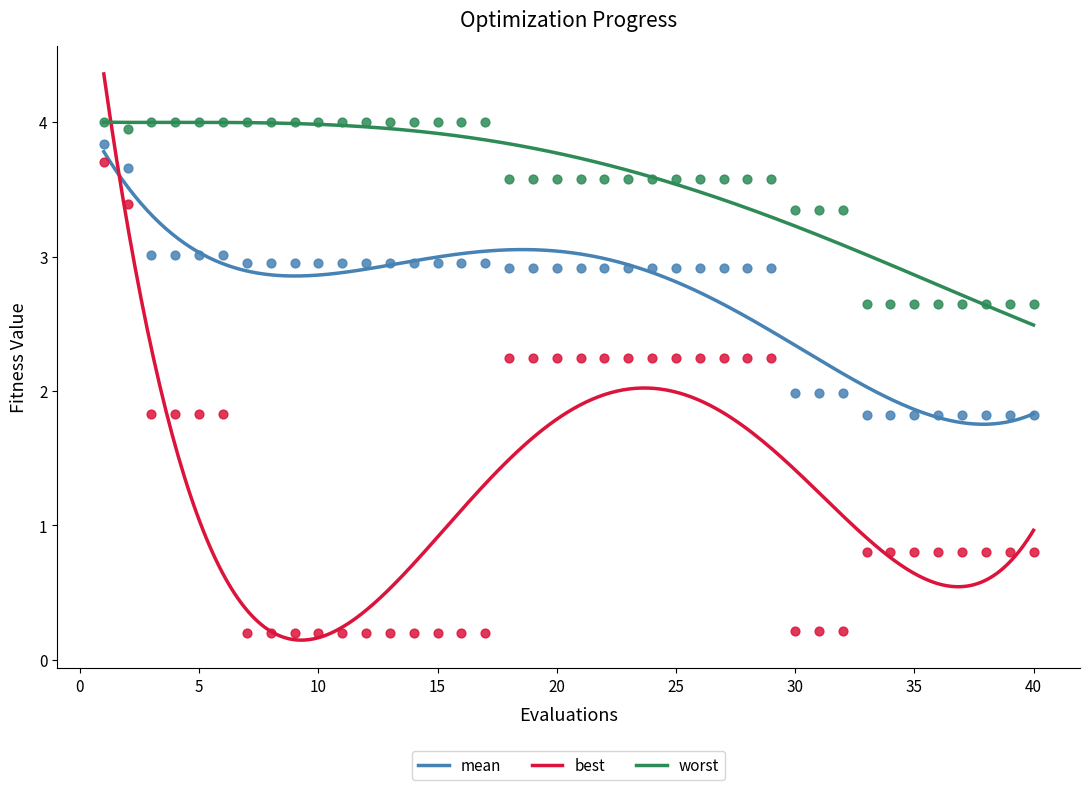

Which series has the widest spread of Y values?

best